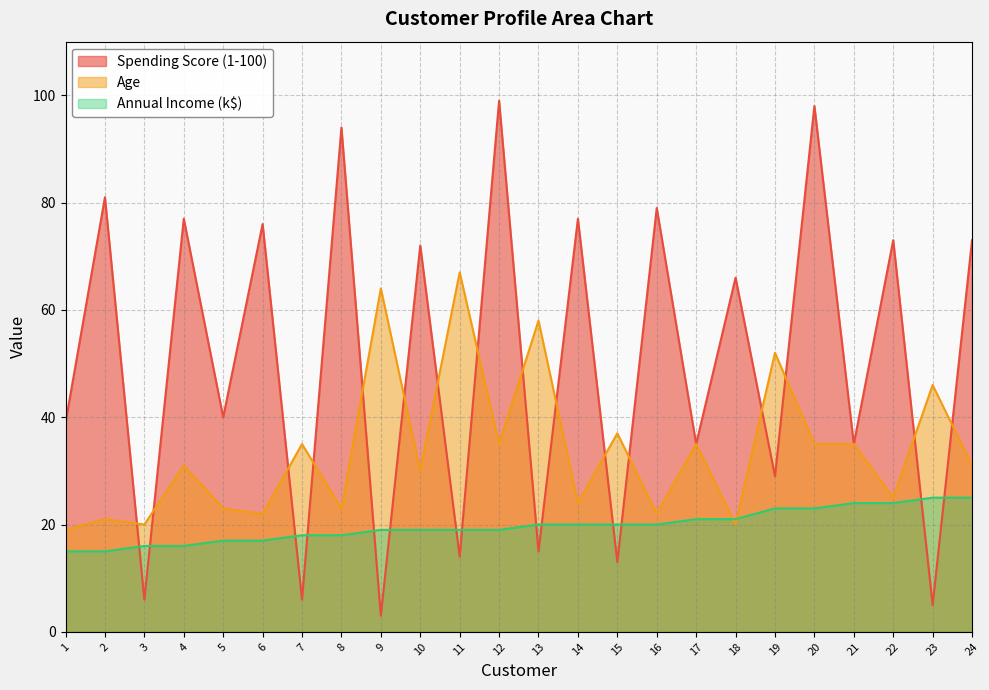

Is it true that Annual Income (k$) equals 19 at 11?

True